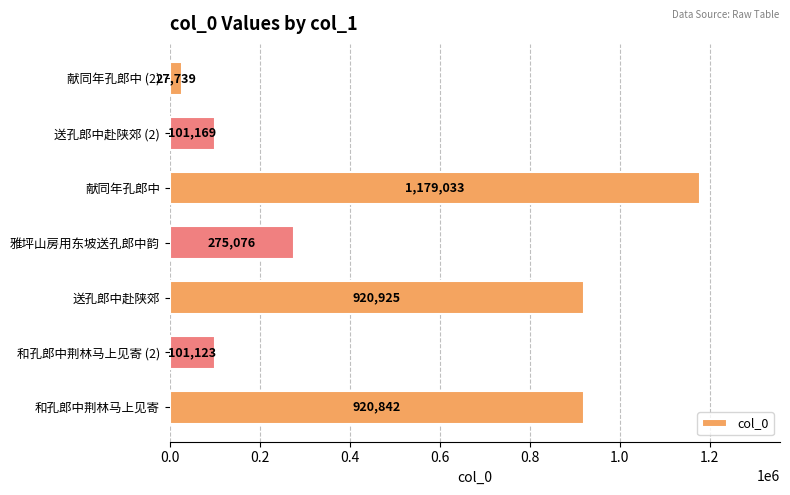

What is the maximum value shown in the chart?

1179033